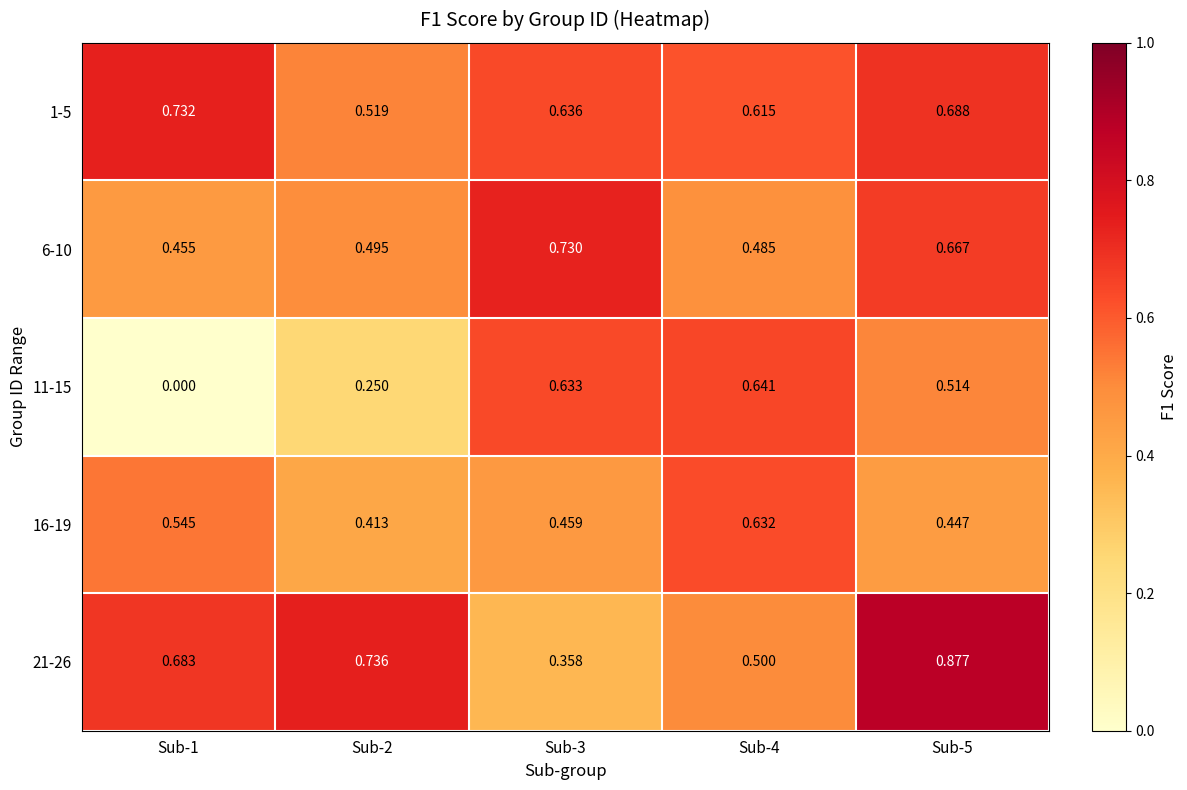

Count the number of data series in this chart.

5